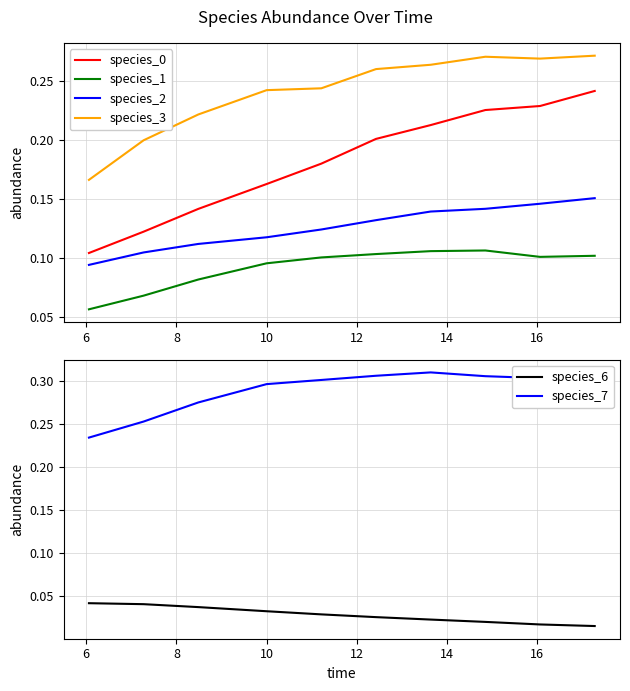

True or false: species_0 and species_3 cross at least once.

False